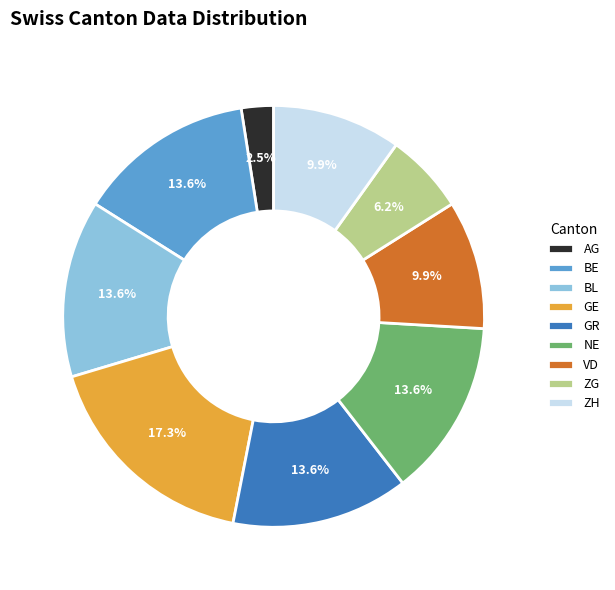

To the nearest percent, what is the combined percentage of AG and NE?

16%